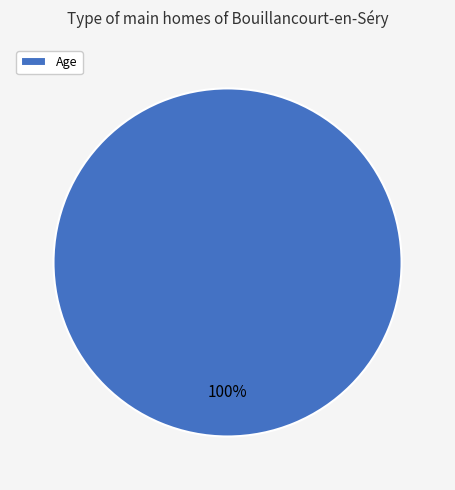

How many segments does this pie chart have?

1